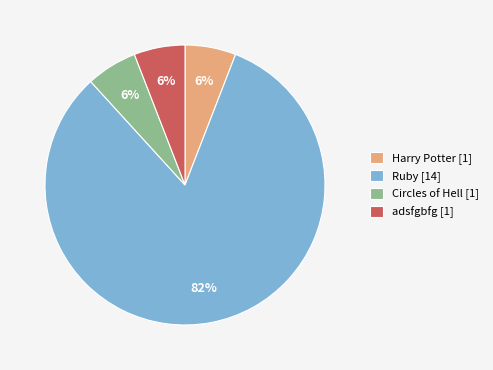

What percentage is the adsfgbfg slice, to the nearest percent?

6%